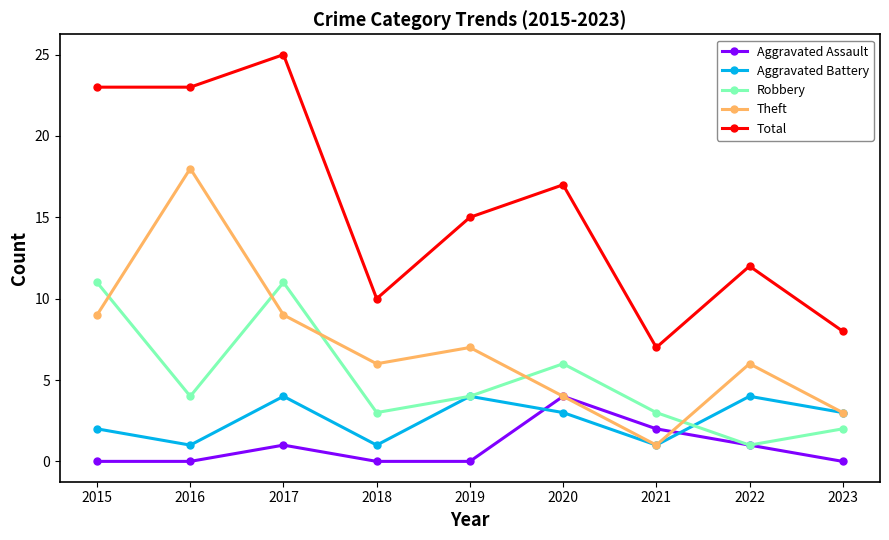

Which series ends up on top after the final intersection of Theft and Robbery?

Theft